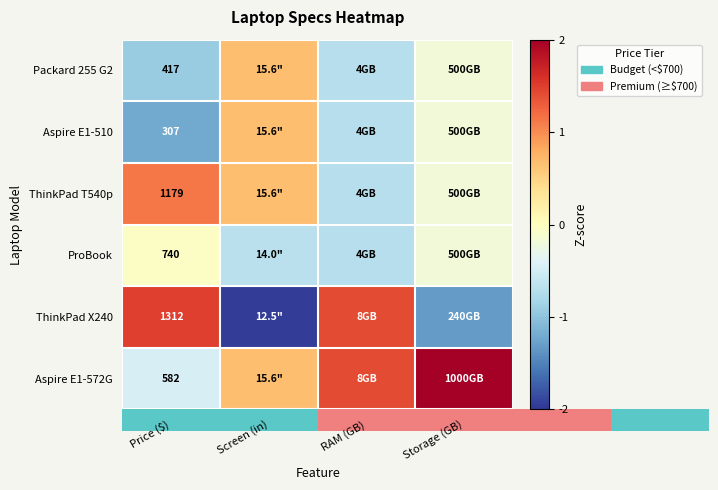

Which series has the largest total across all categories?

Aspire E1-572G